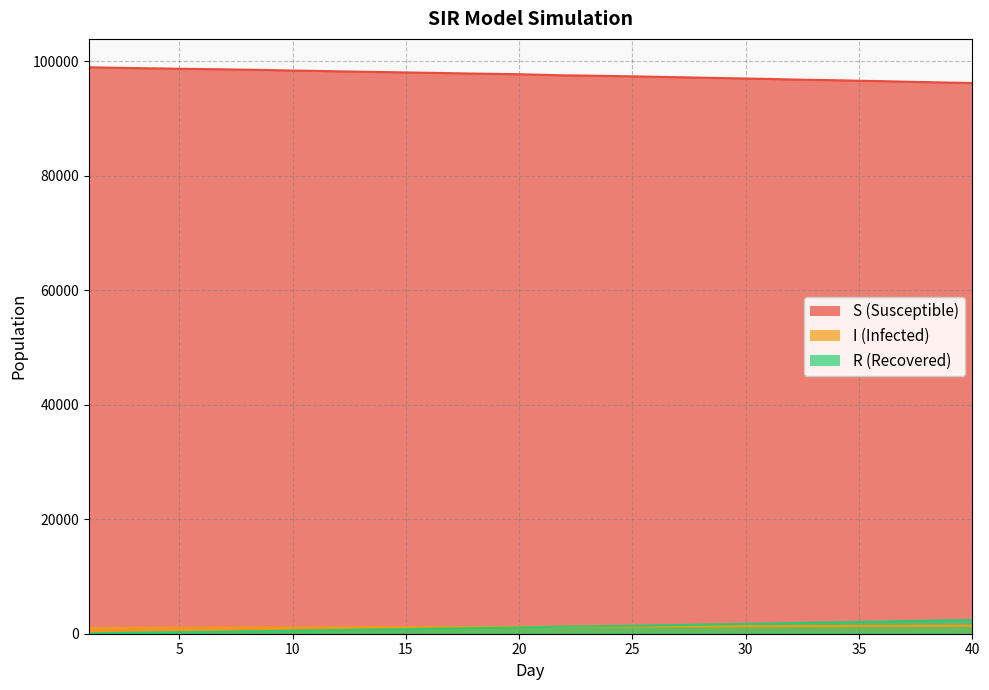

What is the sum of the R values at 12 and 22?

1912.8